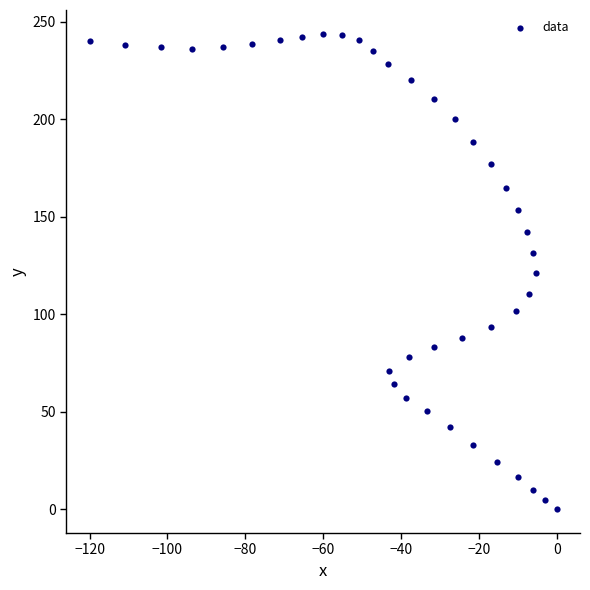

What is the range of Y values (max minus min)?

243.8